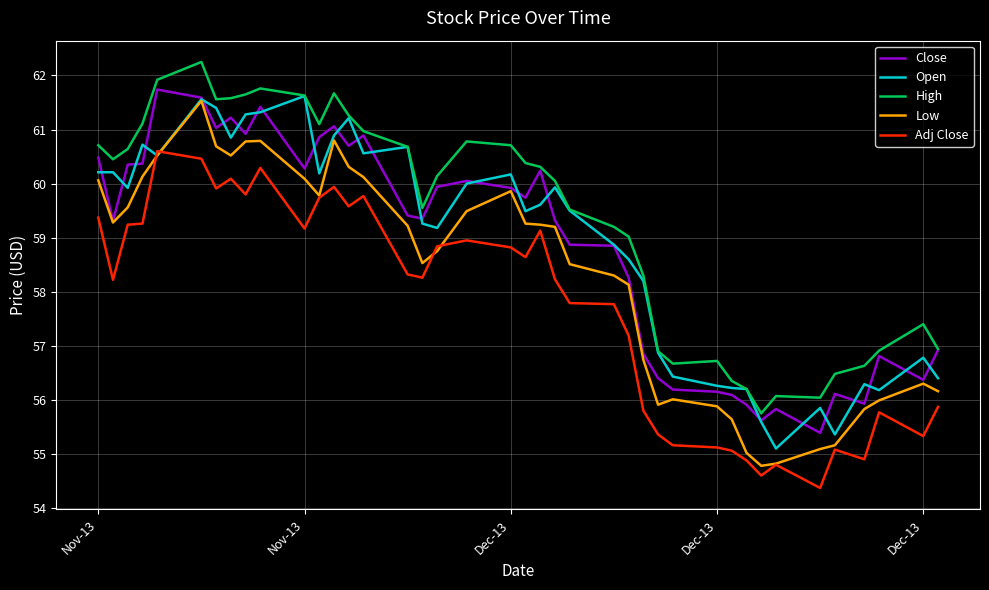

Which series has the largest total across all categories?

High